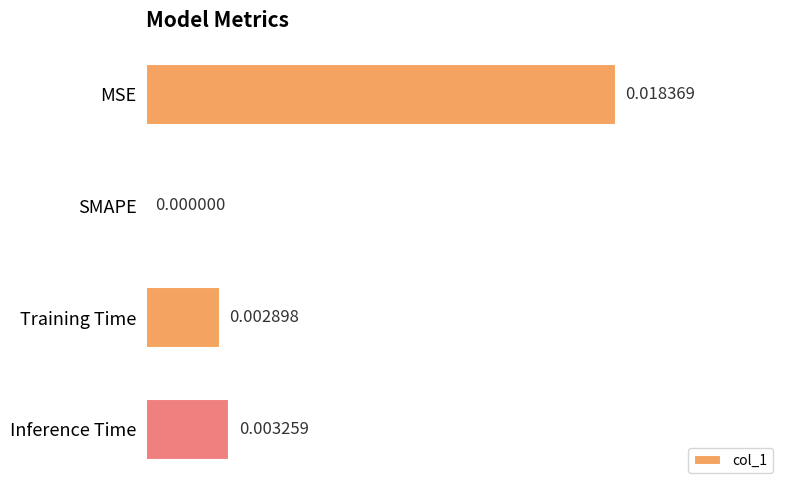

Which has a higher value, Training Time or MSE?

MSE